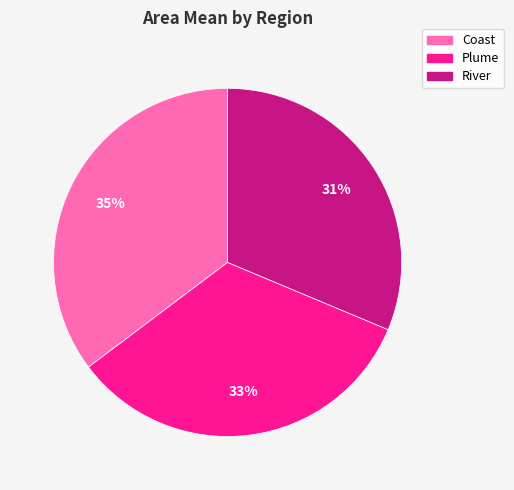

Do Plume and Coast together represent more than half of the pie?

Yes